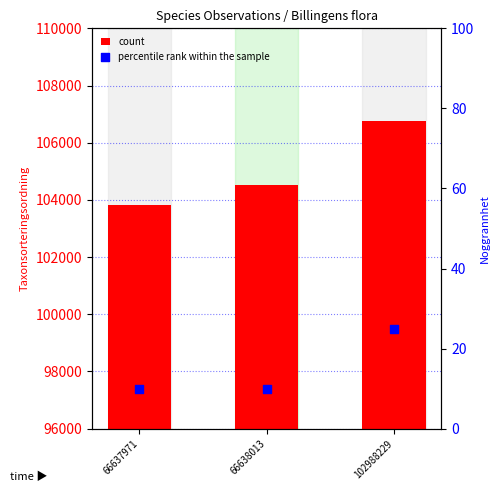

At which category is the sum across all series the highest?

102988229